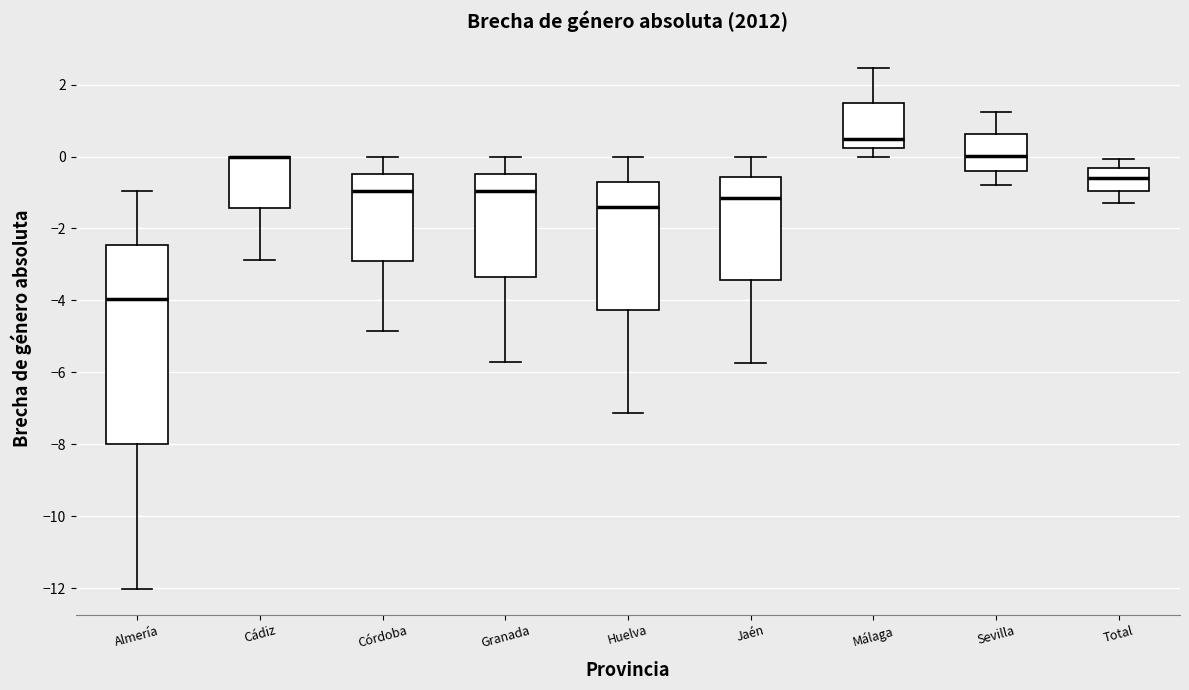

Reading left to right, read every box against the y-axis: the position of its median line, the range the box covers, and the ends of its whiskers. The values are not printed on the chart, so give them approximately, as read against the axis.

Almería: median -4.0, box -8.0 to -2.4, whiskers -12.0 to -1.0
Cádiz: median 0.0 (drawn on the box's upper edge), box -1.4 to 0.0, whiskers -2.8 to 0.0
Córdoba: median -1.0, box -2.8 to -0.4, whiskers -4.8 to 0.0
Granada: median -1.0, box -3.4 to -0.4, whiskers -5.8 to 0.0
Huelva: median -1.4, box -4.2 to -0.8, whiskers -7.2 to 0.0
Jaén: median -1.2, box -3.4 to -0.6, whiskers -5.8 to 0.0
Málaga: median 0.4, box 0.2 to 1.4, whiskers 0.0 to 2.4
Sevilla: median 0.0, box -0.4 to 0.6, whiskers -0.8 to 1.2
Total: median -0.6, box -1.0 to -0.4, whiskers -1.4 to 0.0